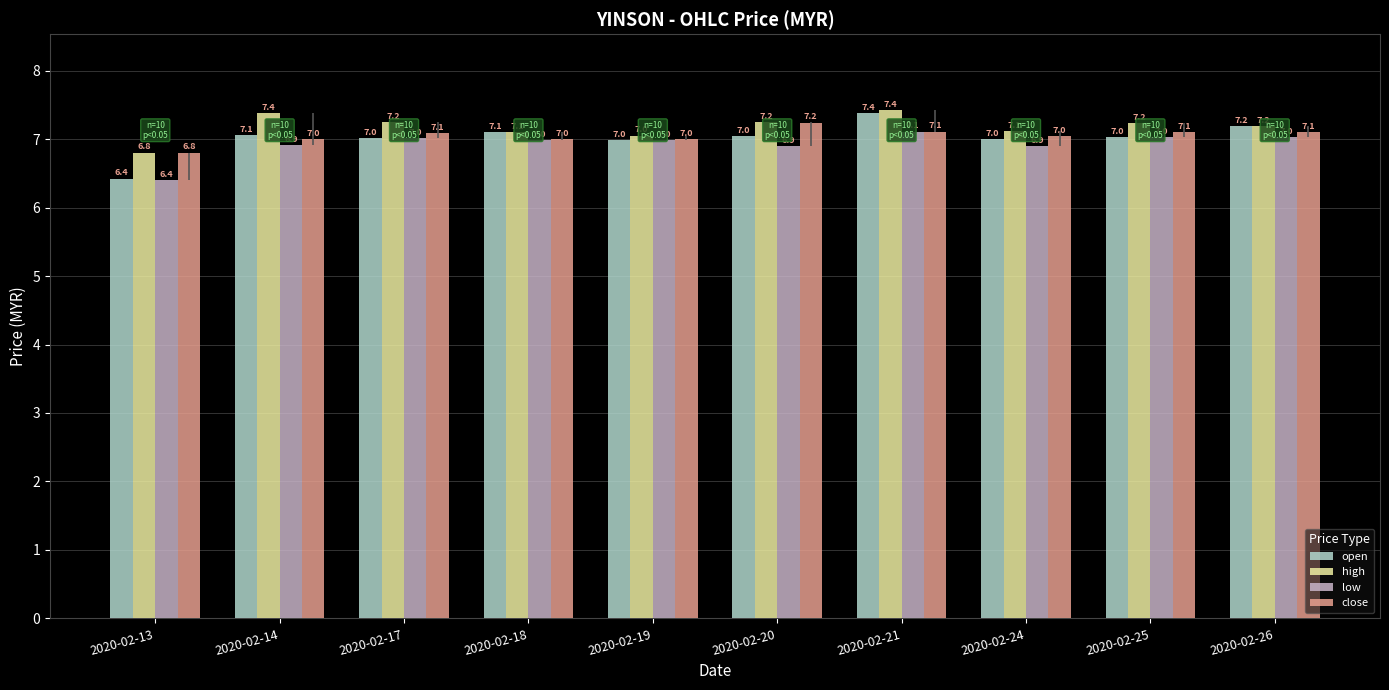

How many bars are there in total?

40